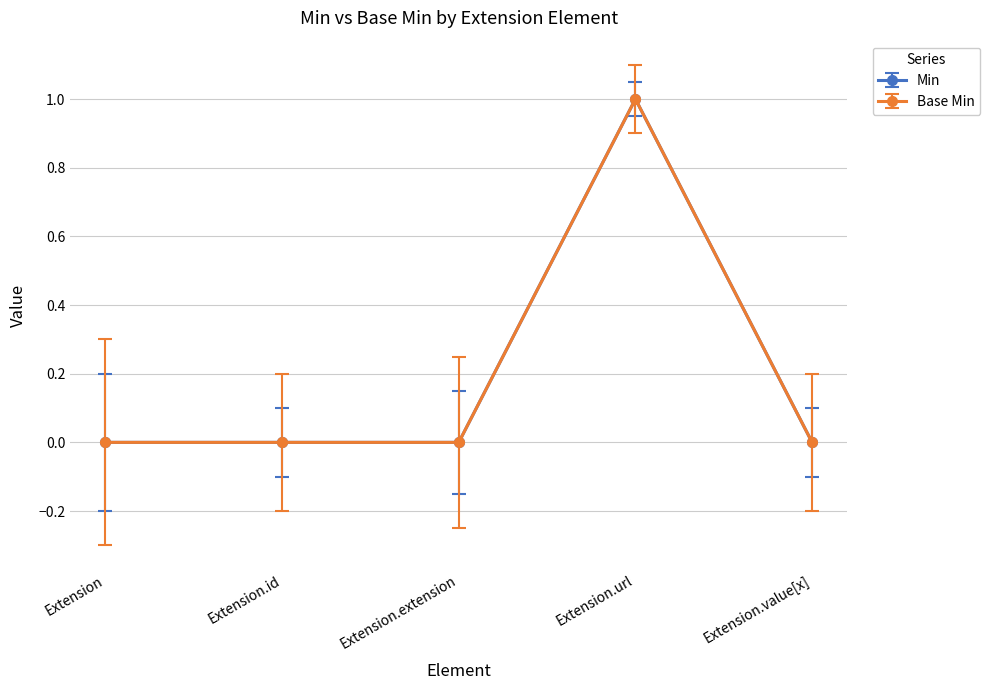

The value of Min at Extension.id is 0. True or false?

True